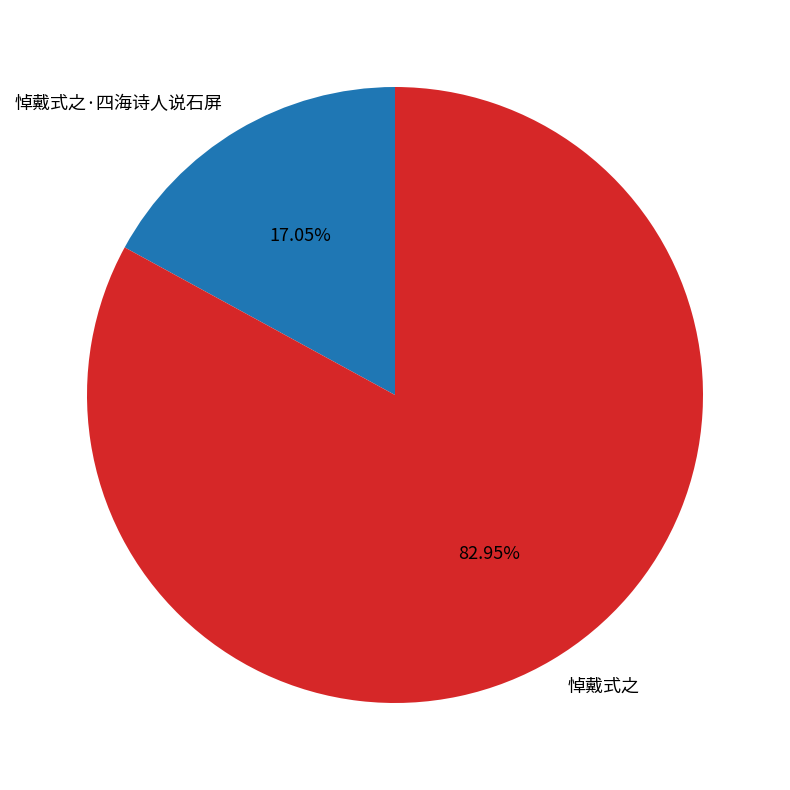

To the nearest percent, what portion does 悼戴式之 represent?

83%